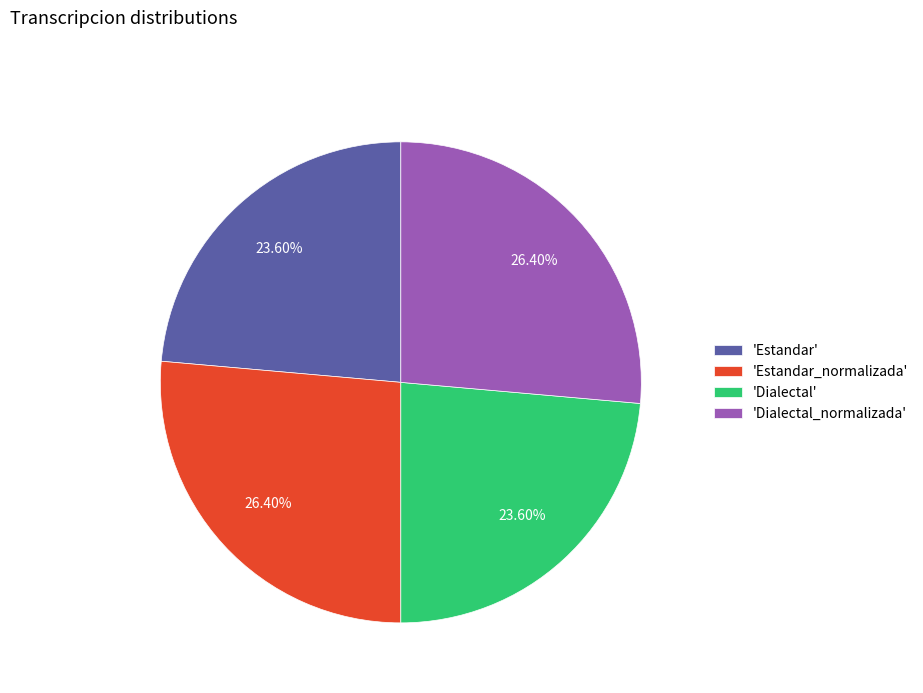

Does any single category account for the majority?

No